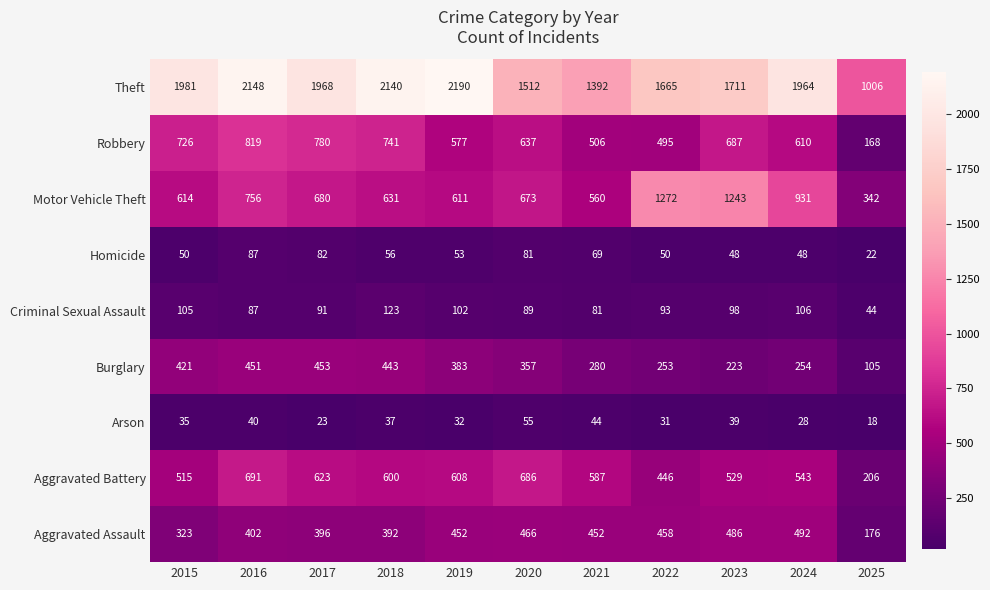

True or false: Motor Vehicle Theft has a value of 1243 at 2023.

True